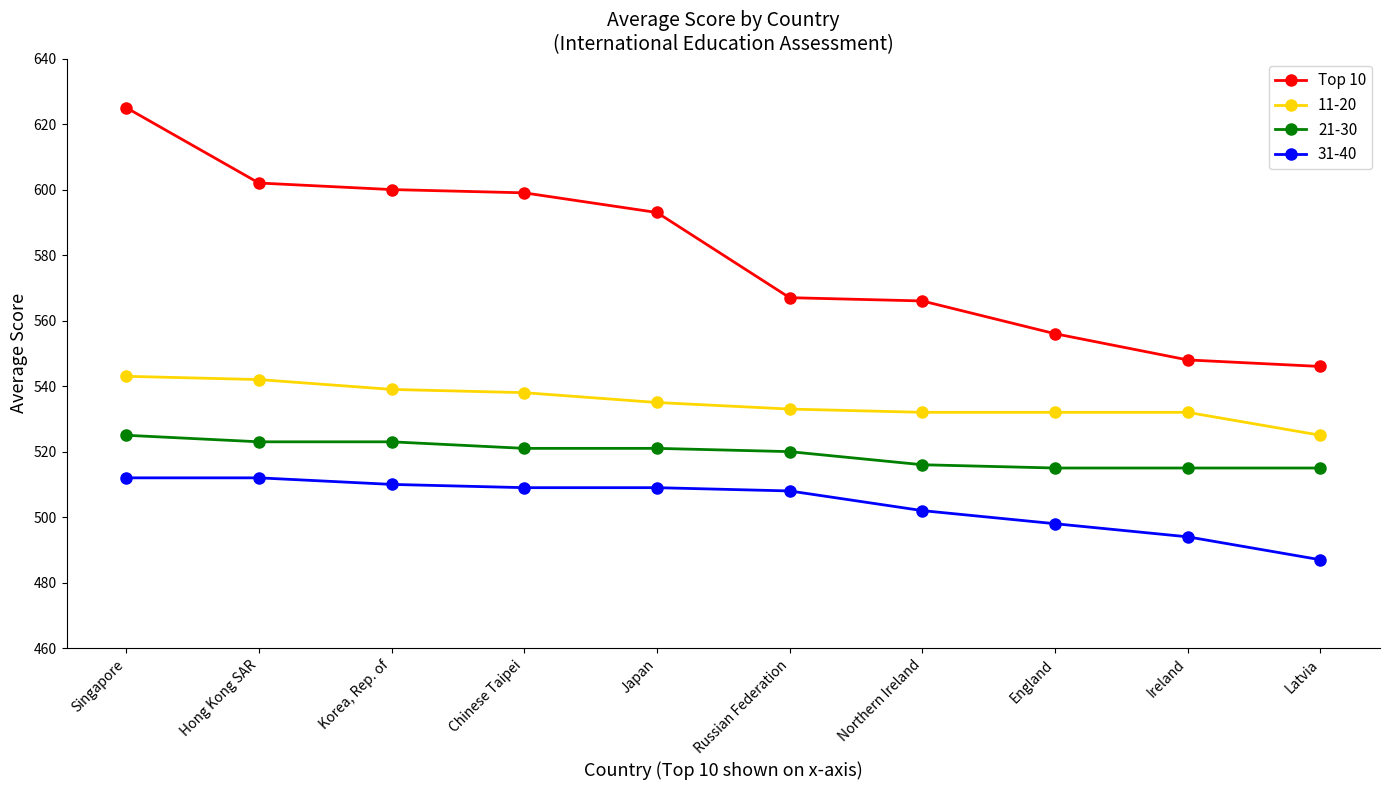

True or false: 31-40 has a value of 314 at Latvia.

False